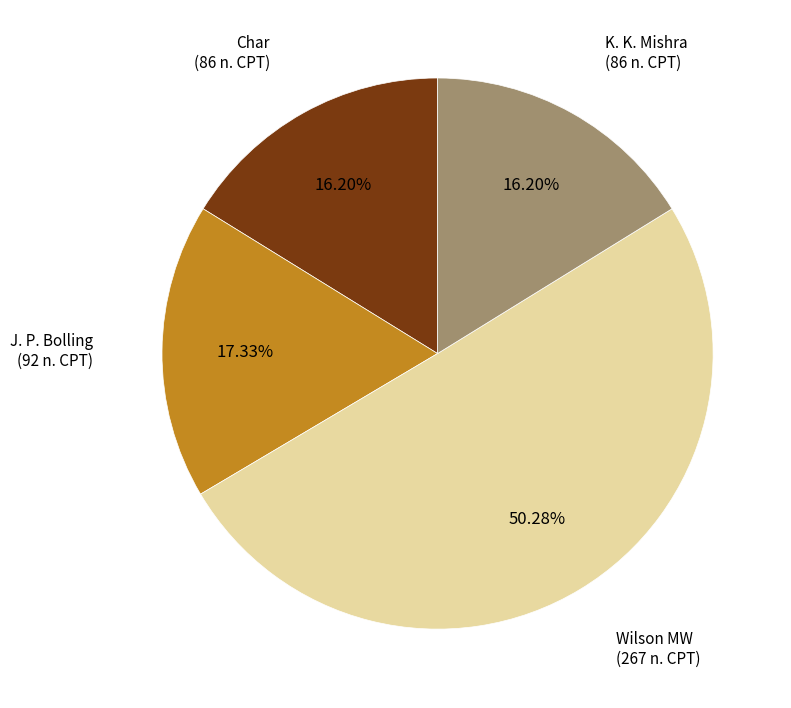

Is there any slice that represents more than half of the pie?

Yes